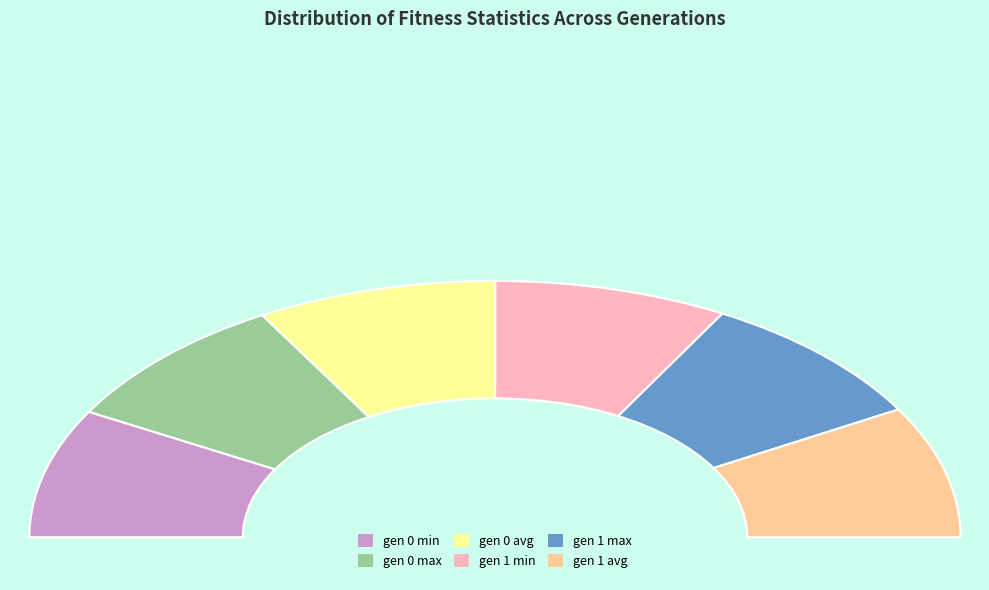

Between gen 0 max and gen 0 min, which is larger?

gen 0 max